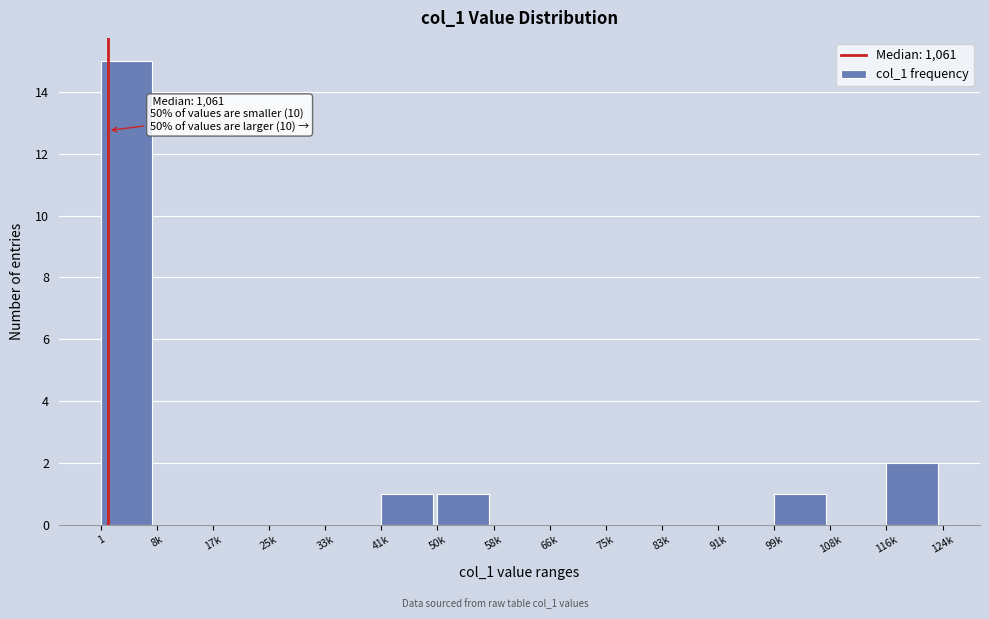

Reading left to right, list all the values displayed in this chart.

1=15	8k=0	17k=0	25k=0	33k=0	41k=1	50k=1	58k=0	66k=0	75k=0	83k=0	91k=0	99k=1	108k=0	116k=2